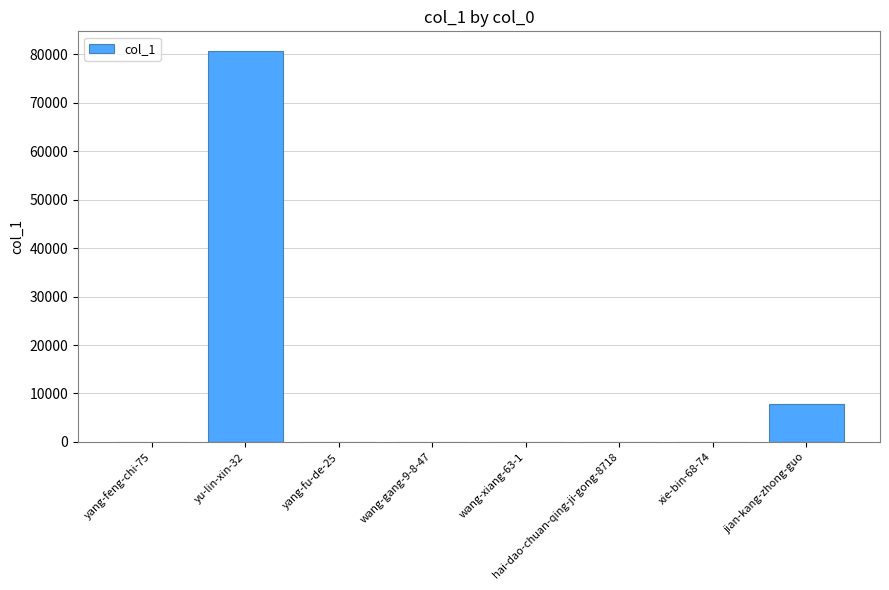

The chart shows a value of 80721 at yu-lin-xin-32. True or false?

True